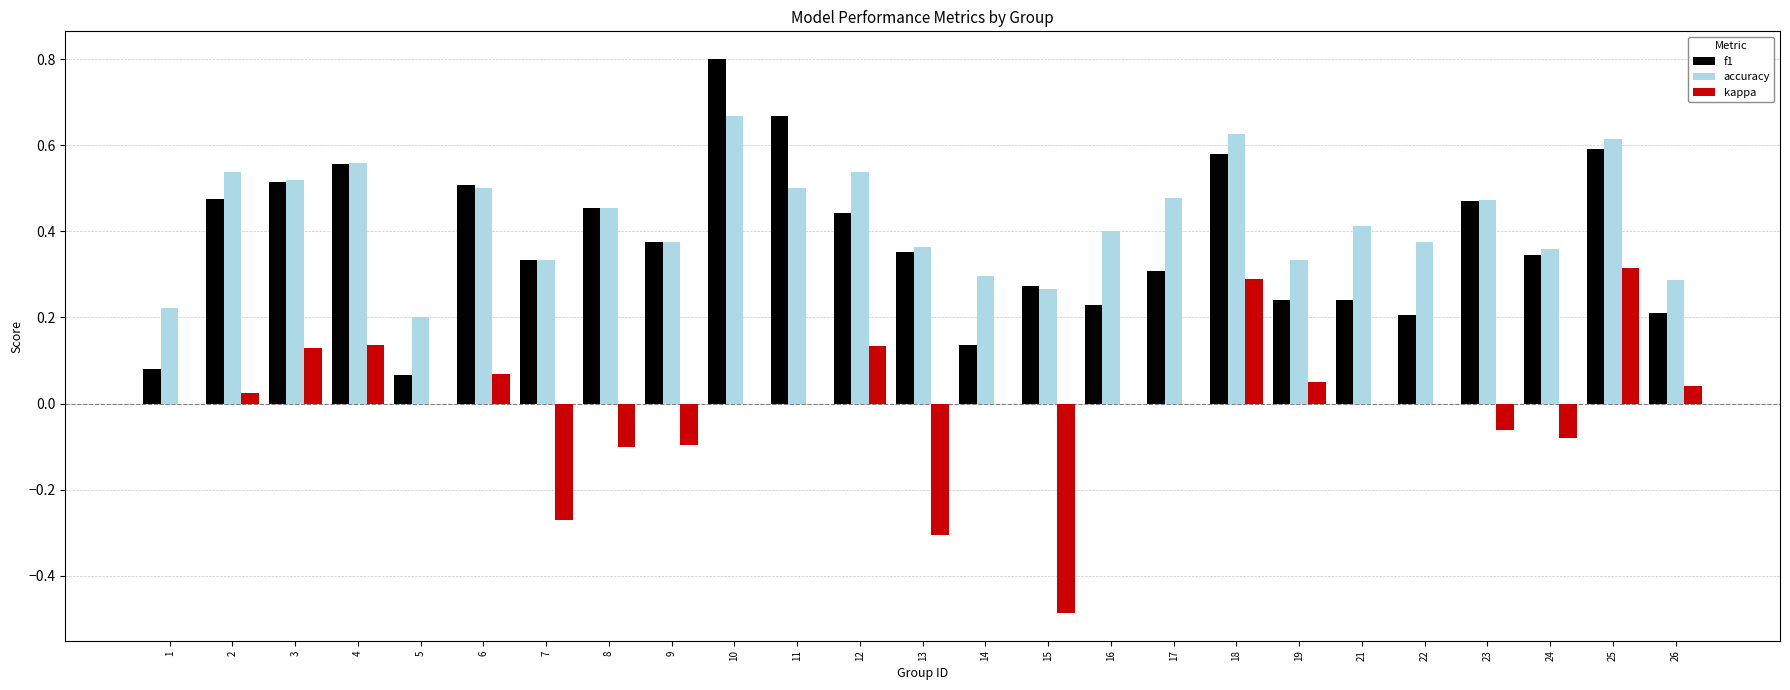

Is it true that accuracy equals 0.1 at 23?

False